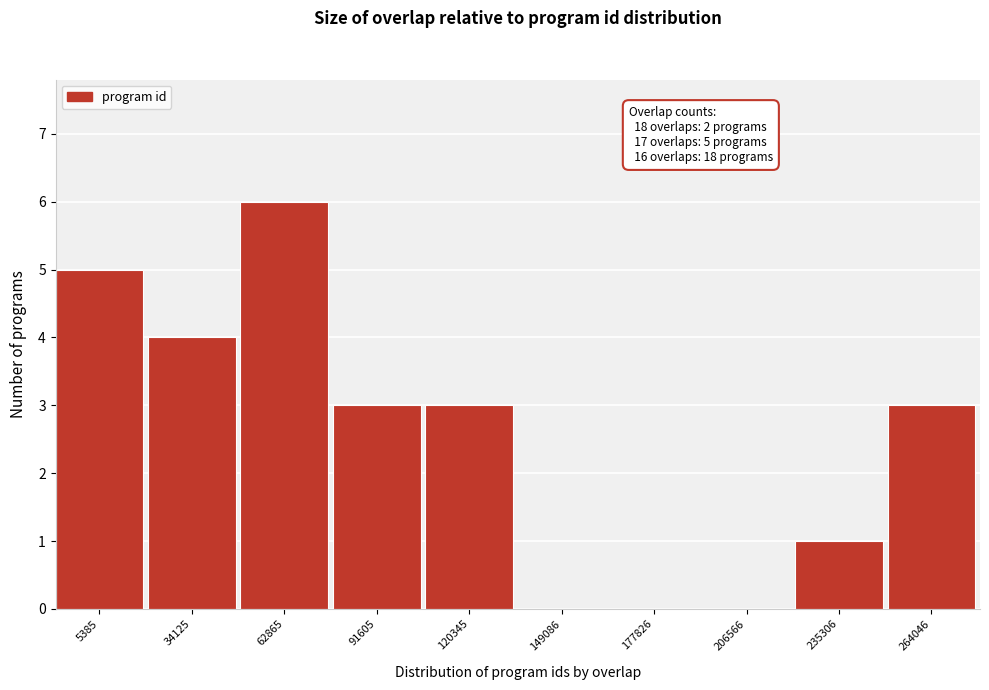

Reading left to right, list all the values displayed in this chart.

5385=5	34125=4	62865=6	91605=3	120345=3	149086=0	177826=0	206566=0	235306=1	264046=3